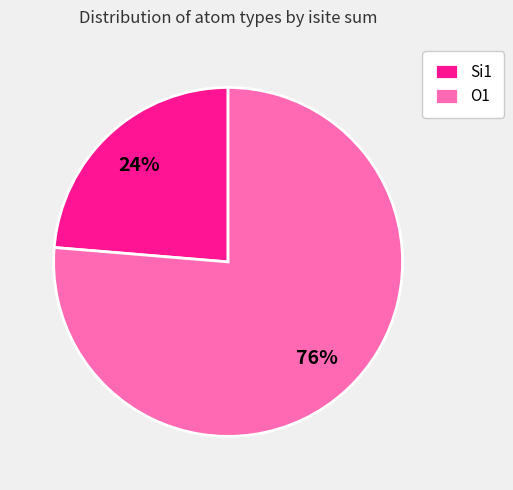

To the nearest percent, what percentage of the pie is Si1?

24%